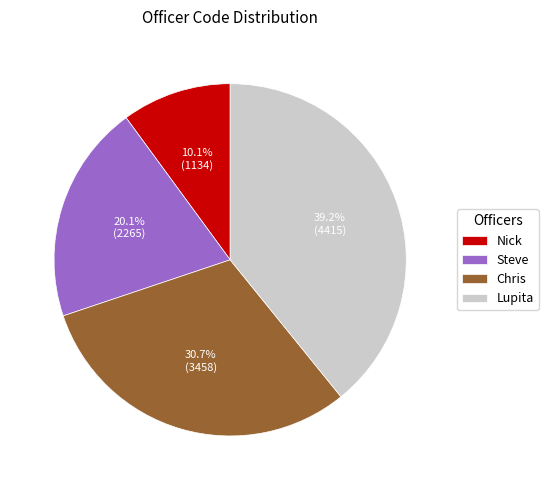

To the nearest percent, what is the difference between the largest and smallest slice percentages?

29%